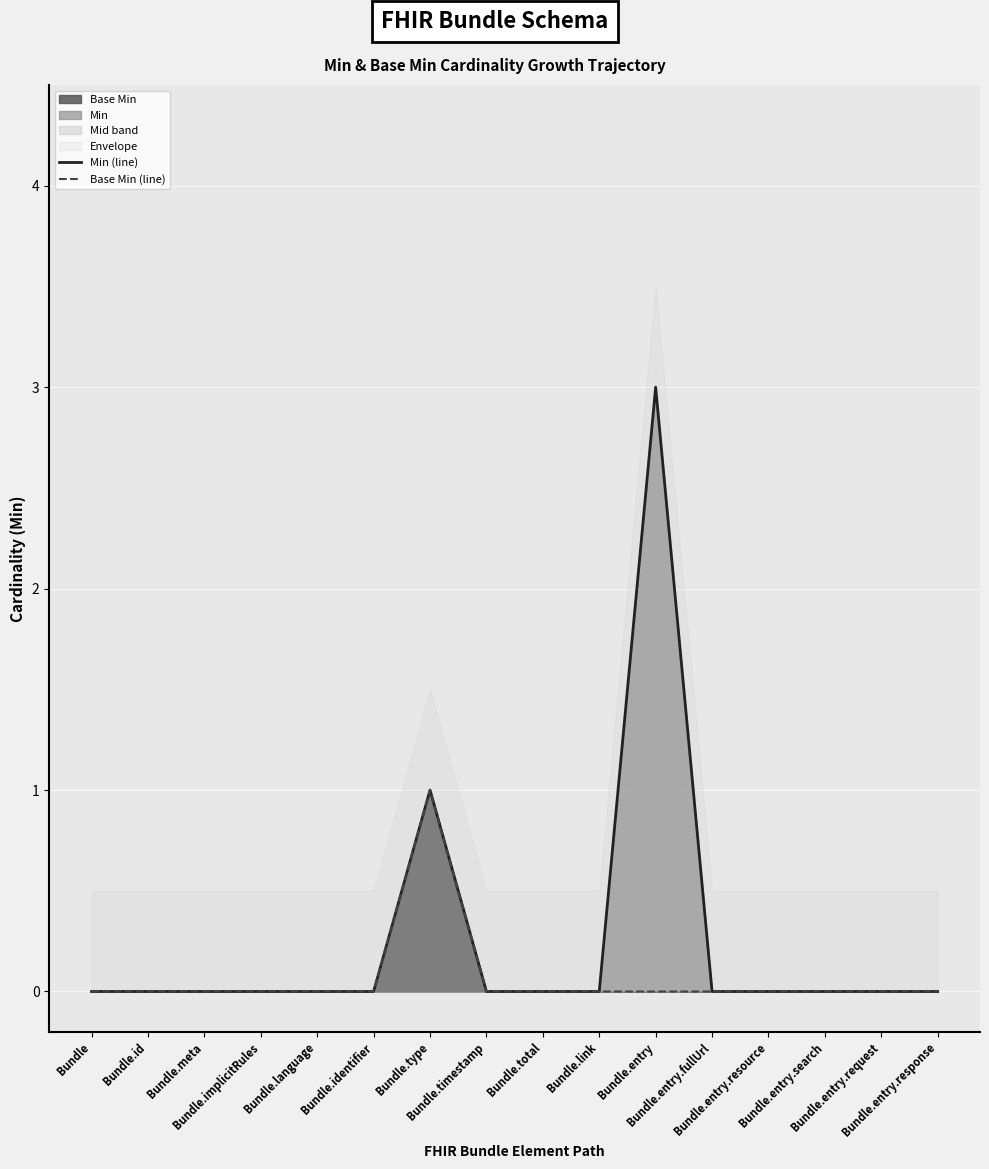

Reading left to right, extract all data points from this chart.

Min (line): 0	0	0	0	0	0	1	0	0	0	3	0	0	0	0	0
Base Min (line): 0	0	0	0	0	0	1	0	0	0	0	0	0	0	0	0